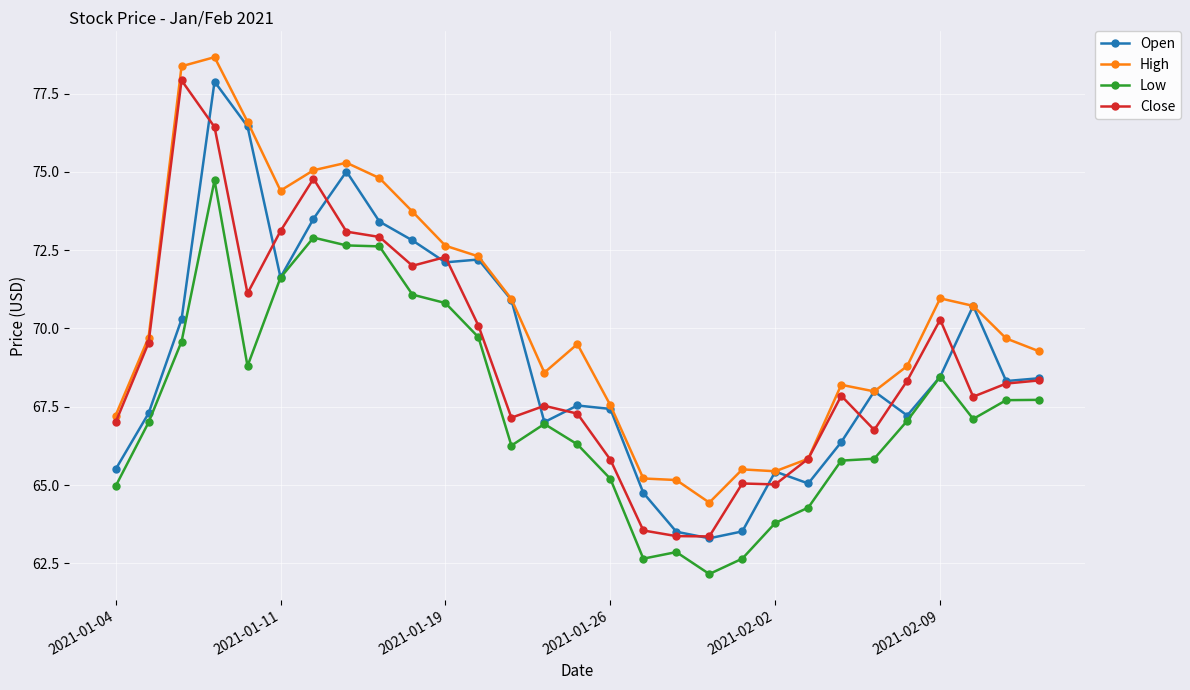

What is the maximum value for Close?

77.9